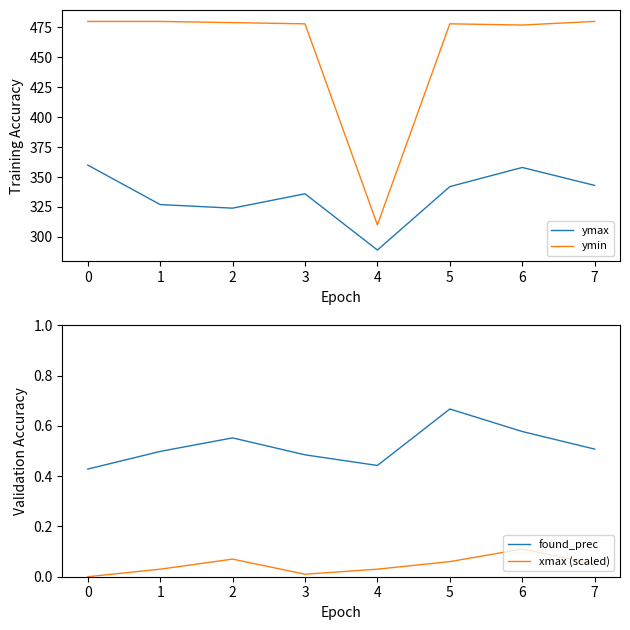

True or false: found_prec has a value of 0.1 at 6.

False